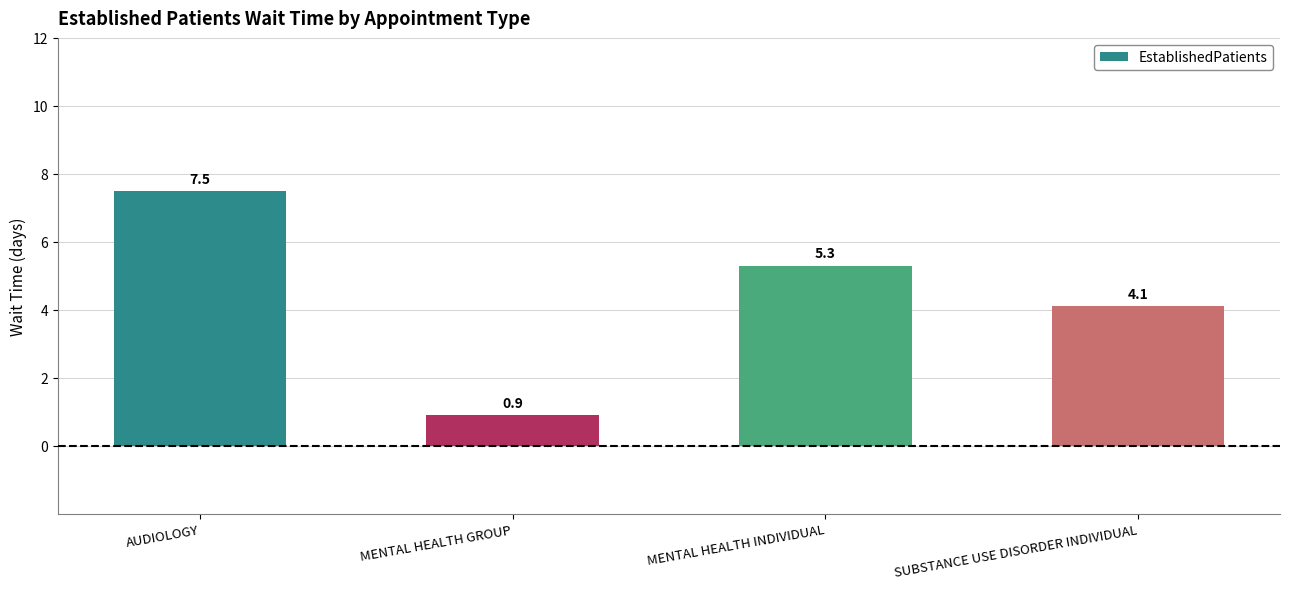

Where does the data first go above 5?

AUDIOLOGY